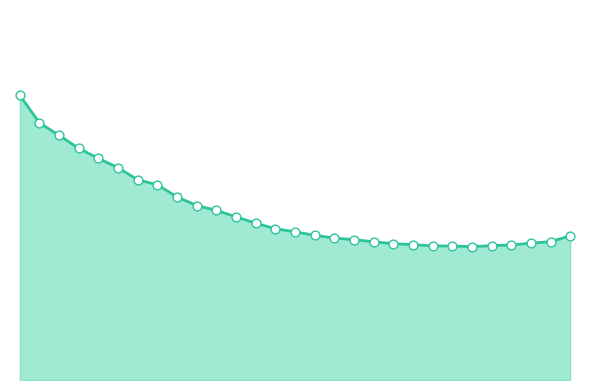

Which has a higher value, 5 or 7?

5